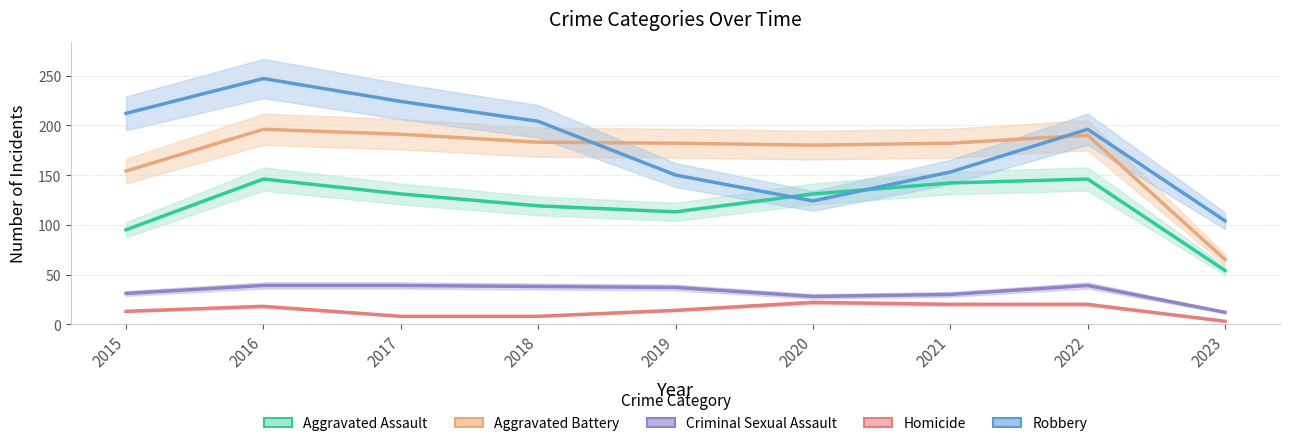

Reading left to right, list all the values displayed in this chart.

Aggravated Assault: 2015=95	2016=146	2017=131	2018=119	2019=113	2020=131	2021=142	2022=146	2023=54
Aggravated Battery: 2015=154	2016=196	2017=191	2018=183	2019=182	2020=180	2021=182	2022=190	2023=65
Criminal Sexual Assault: 2015=31	2016=39	2017=39	2018=38	2019=37	2020=28	2021=30	2022=39	2023=12
Homicide: 2015=13	2016=18	2017=8	2018=8	2019=14	2020=22	2021=20	2022=20	2023=3
Robbery: 2015=212	2016=247	2017=224	2018=204	2019=150	2020=124	2021=153	2022=196	2023=104